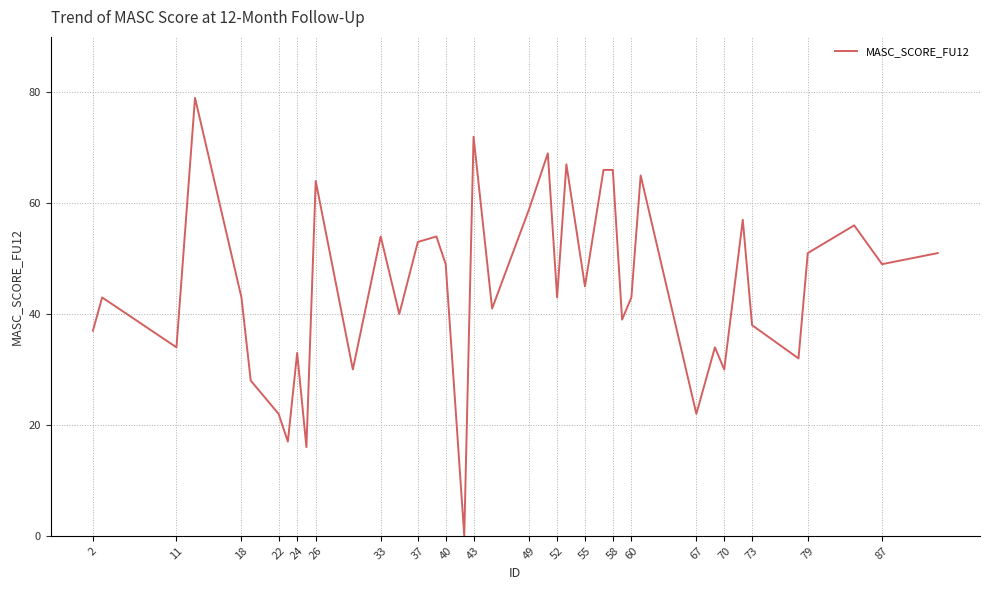

What is the greatest value displayed?

79